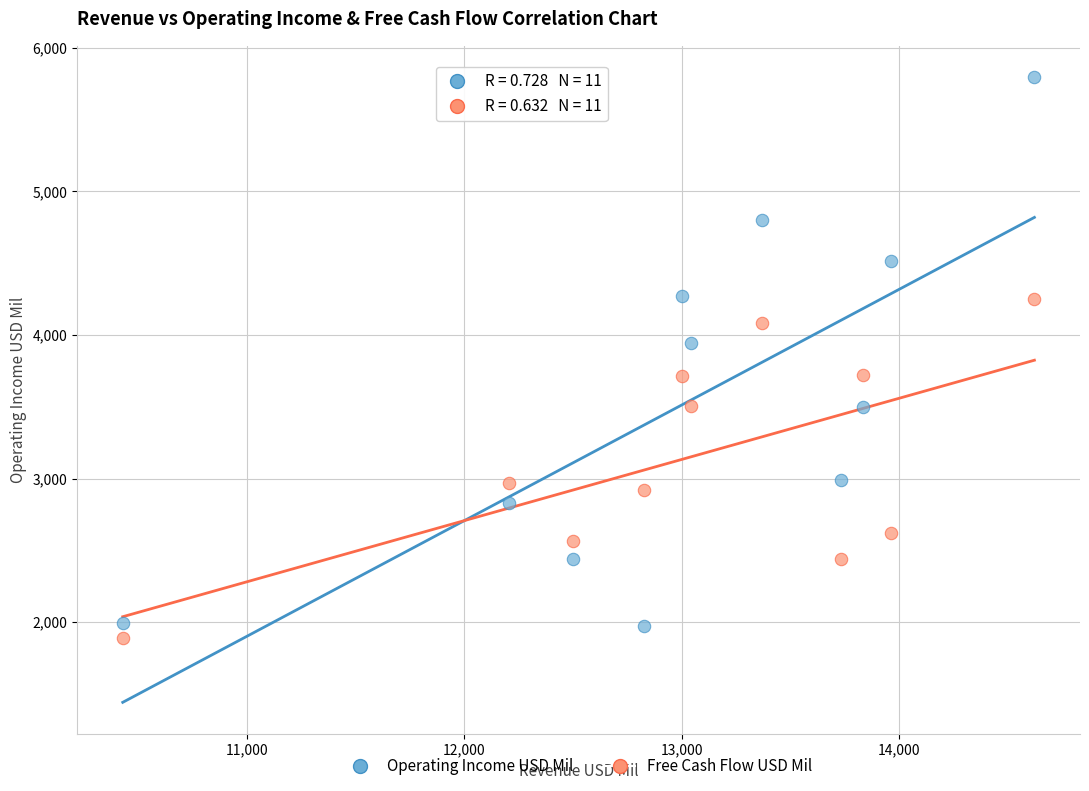

Across all data points, what is the range of Y values (max minus min)?

3906